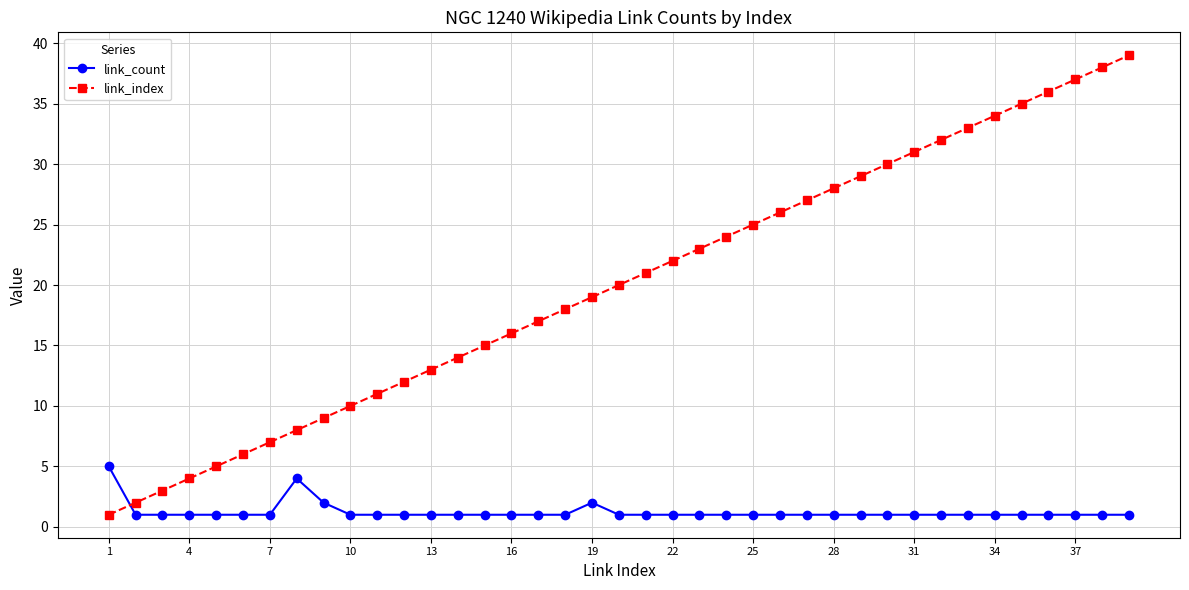

Which series has the widest spread of values?

link_index